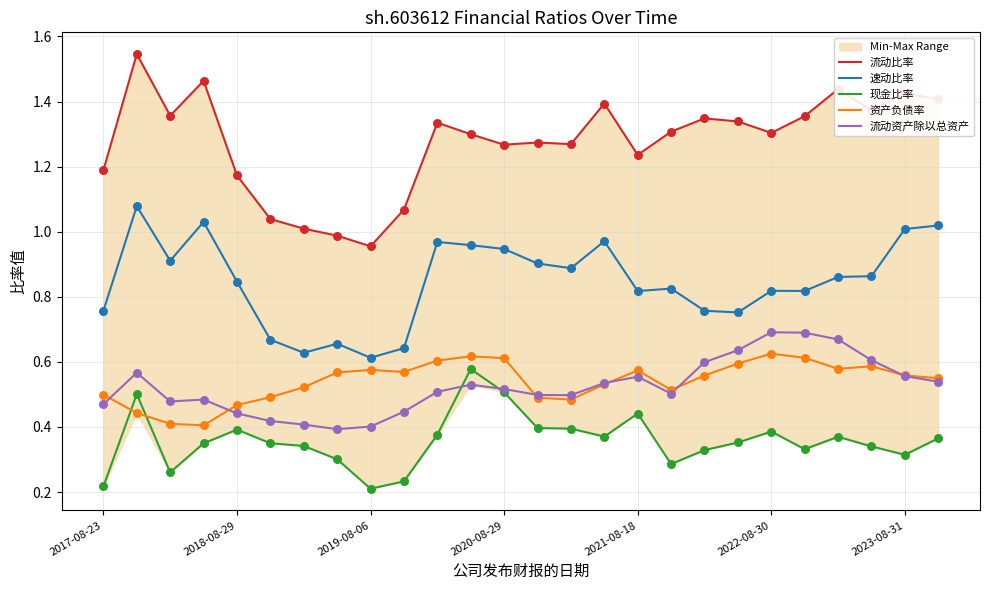

What is the total value across all series at 17?

3.4